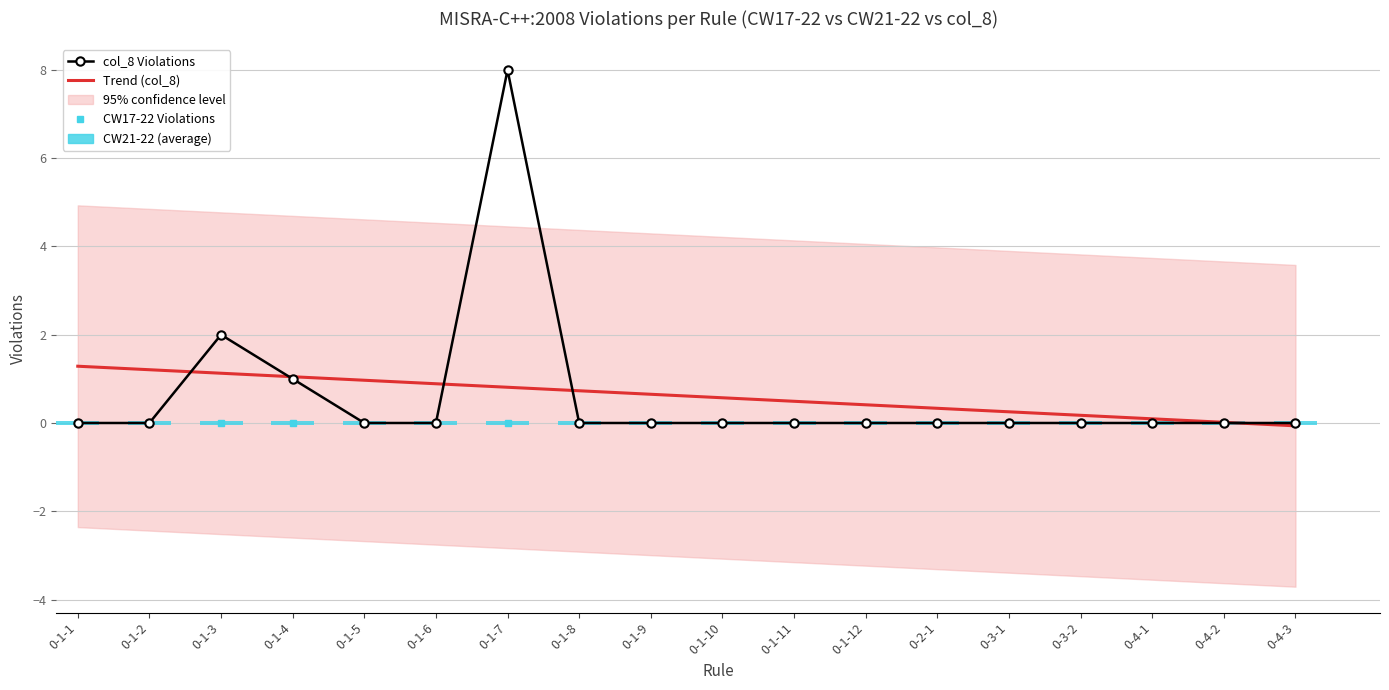

At which label does col_8 Violations reach its peak?

0-1-7